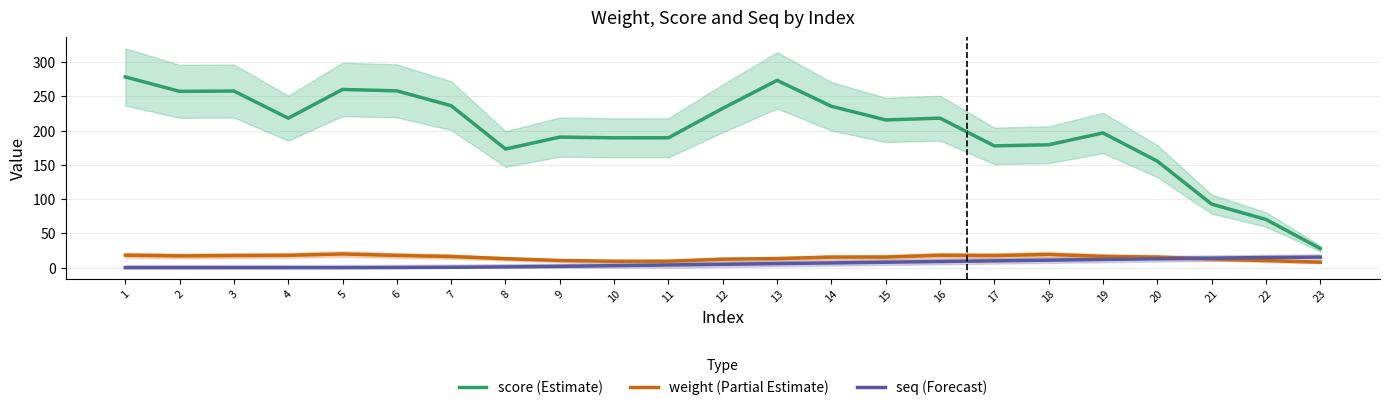

Is this an area chart (filled region under the line)?

No